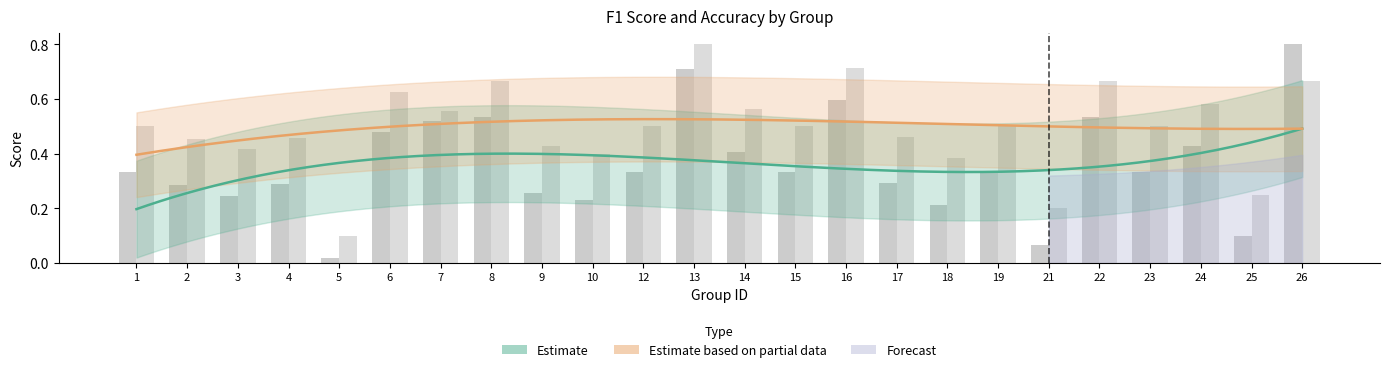

Count the accuracy values in the range 0 to 1.

24